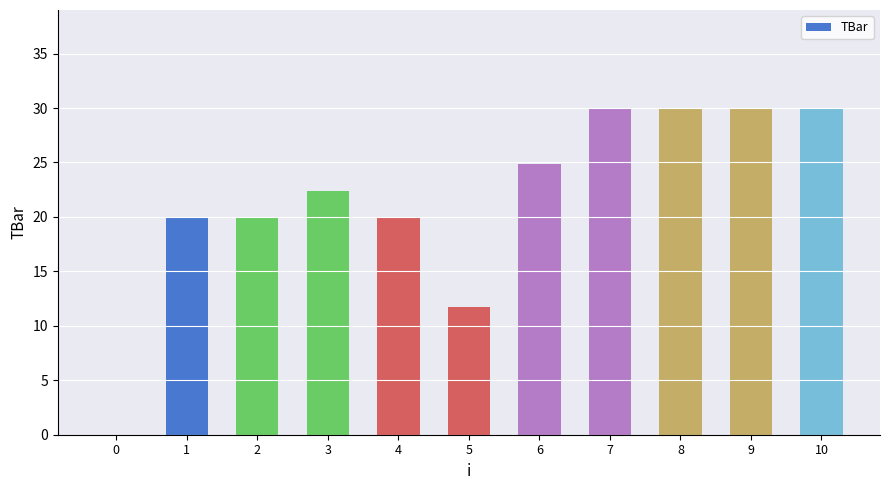

What is the sum of all values?

239.0